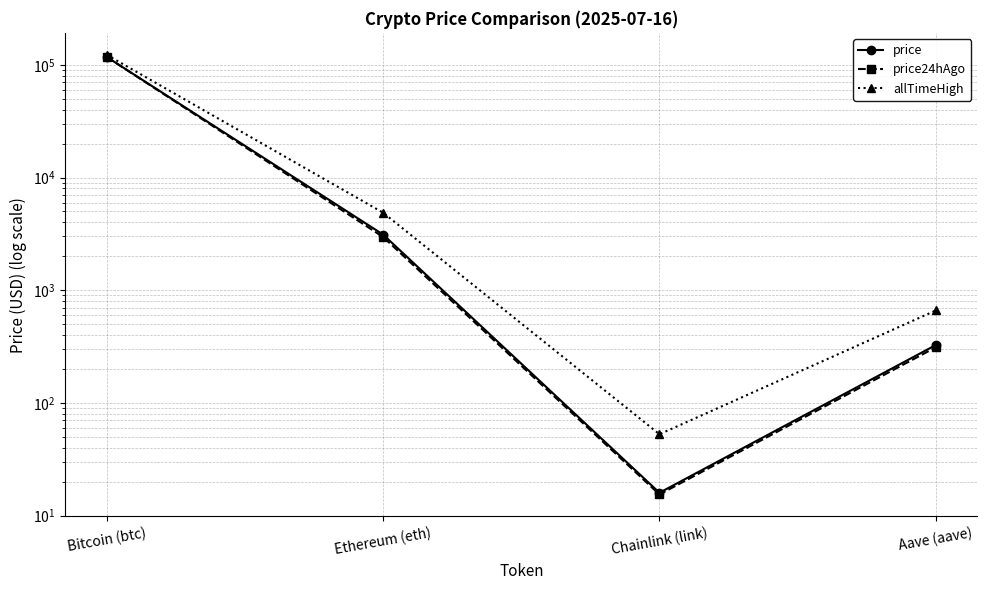

Is this an area chart (filled region under the line)?

No